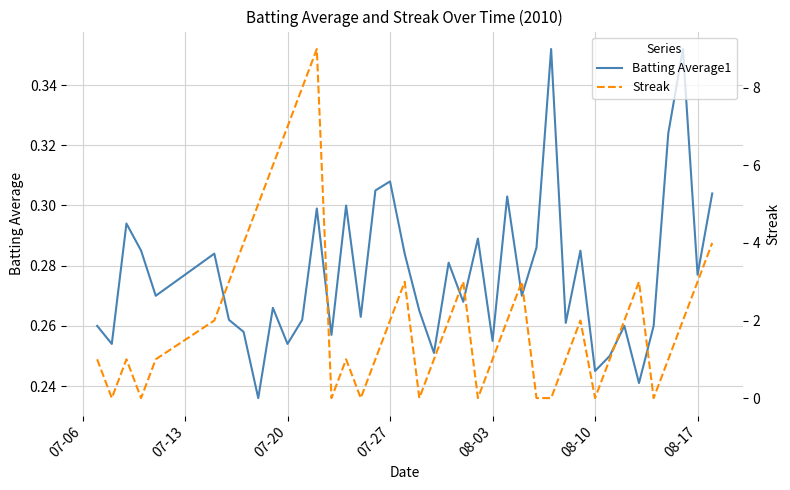

List the series in order of their overall mean, lowest first.

Batting Average1, Streak